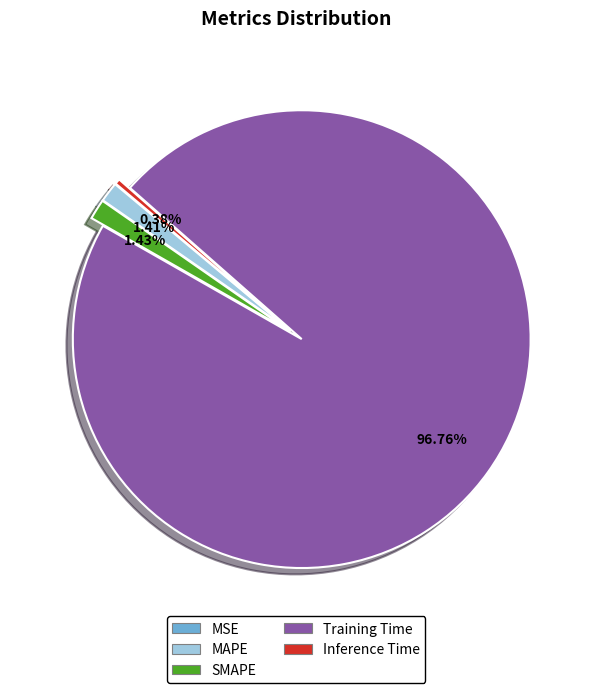

Is there a majority slice in this chart?

Yes